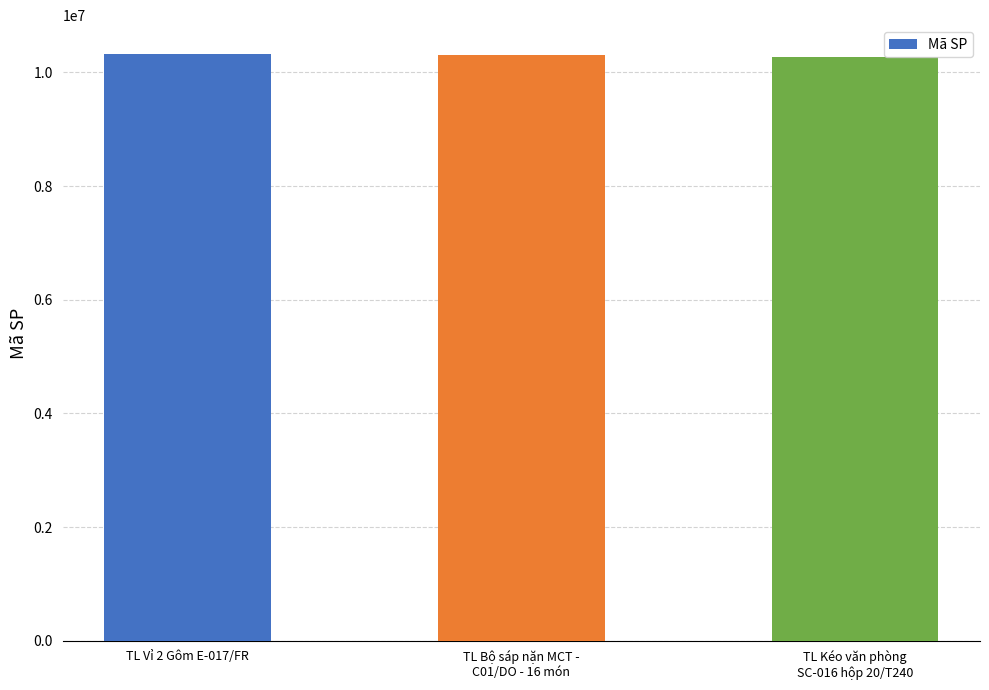

What is the value of the 1st bar from the left?

10316863